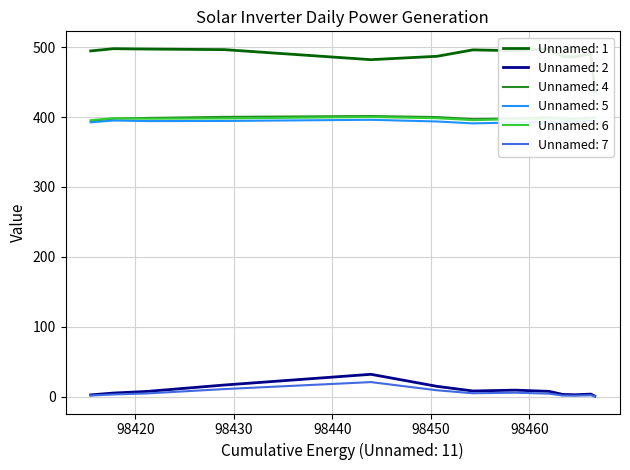

What is the value of the Unnamed: 2 point at the 9th from the left?

7.6